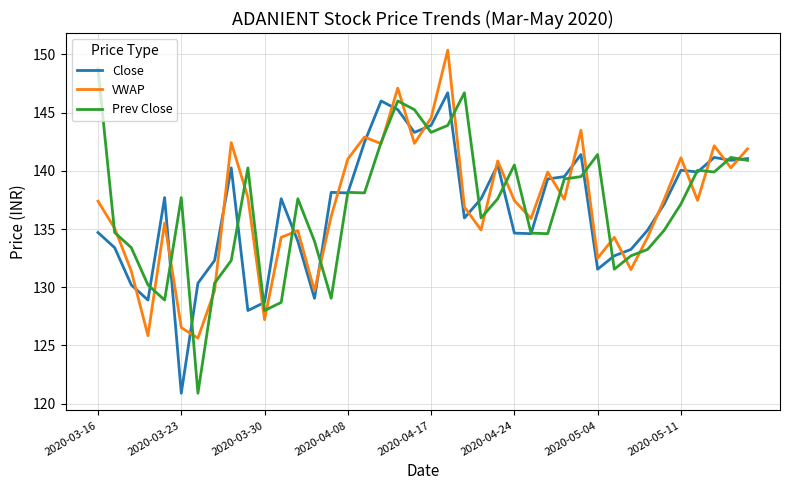

Which series has the largest range (max minus min)?

Prev Close